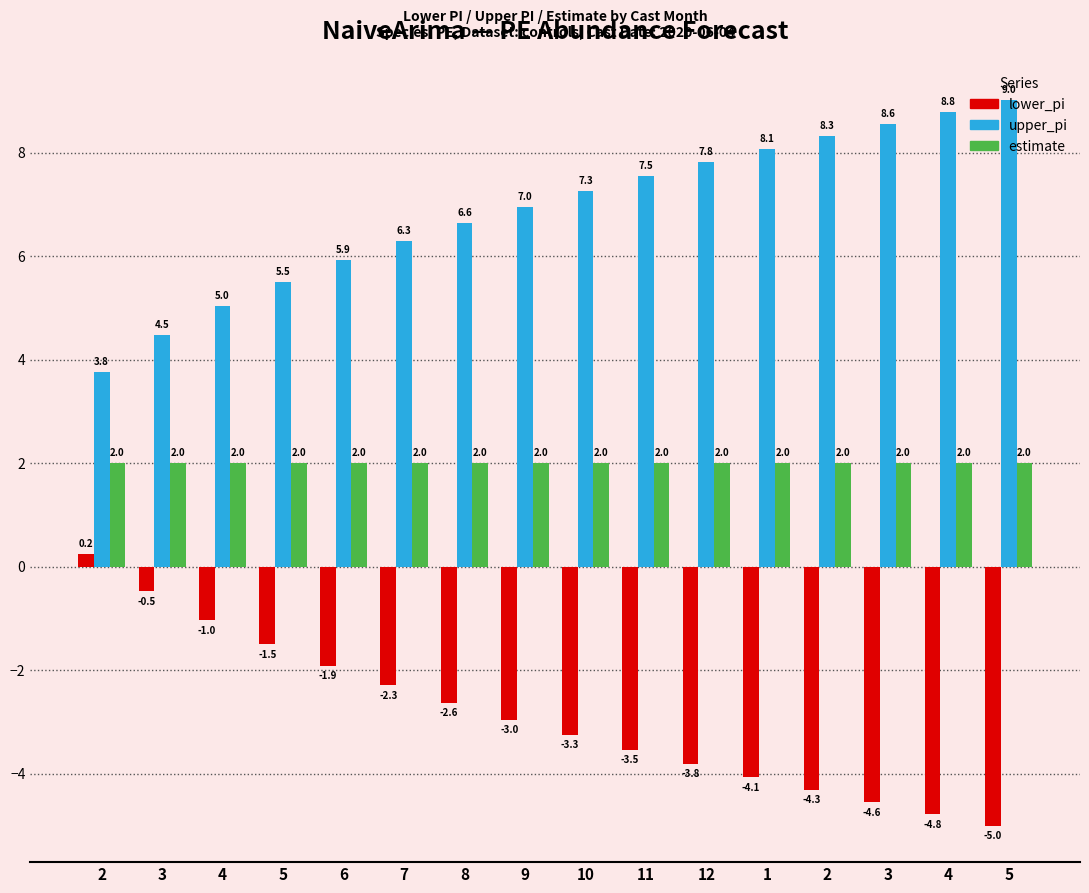

At 3, list the series in order from largest to smallest.

upper_pi, estimate, lower_pi